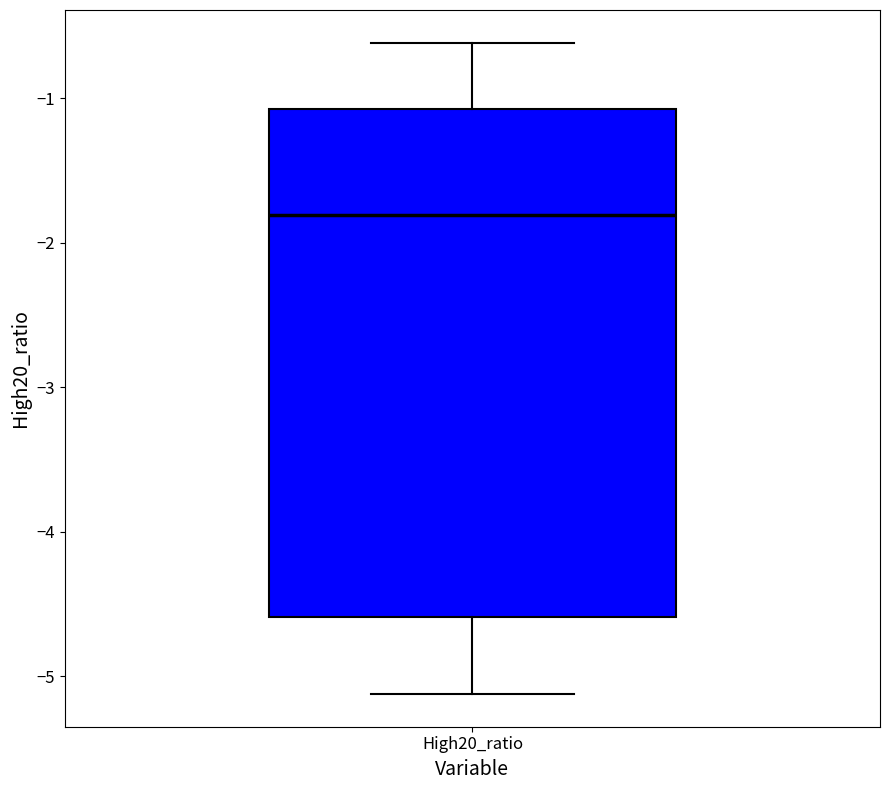

Read this box plot against the y-axis: the position of the median line, the range covered by the box, and the ends of both whiskers. The values are not printed on the chart, so give them approximately, as read against the axis.

median -1.8, box -4.6 to -1.1, whiskers -5.1 to -0.6